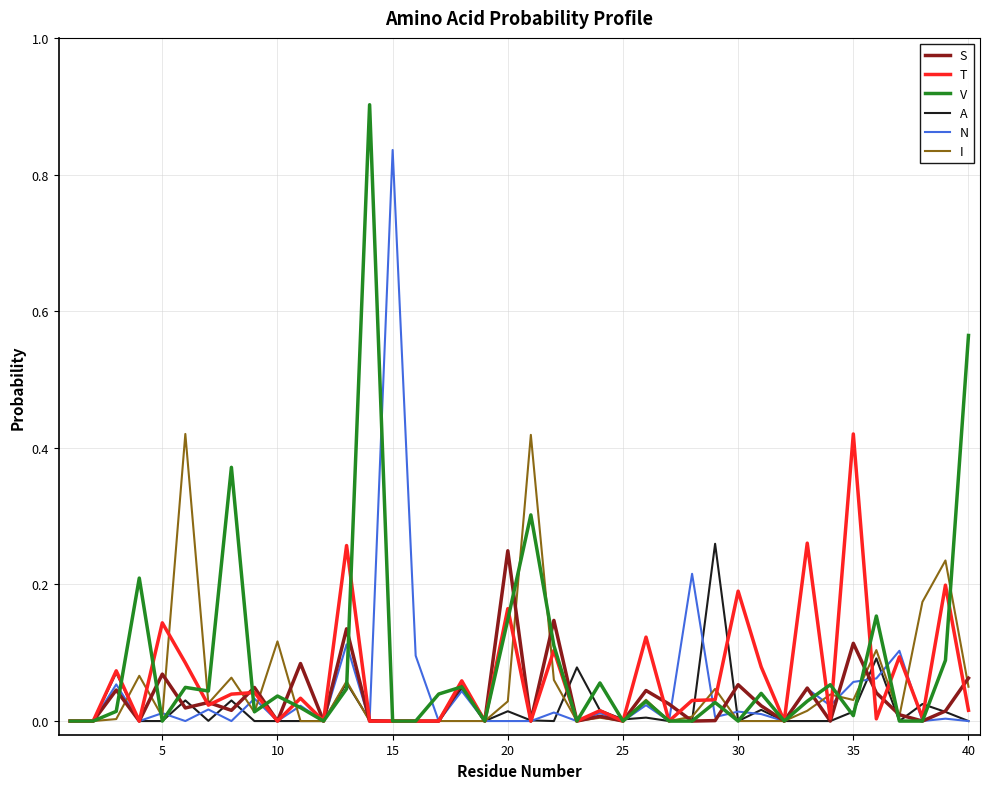

Which series has the largest range (max minus min)?

V